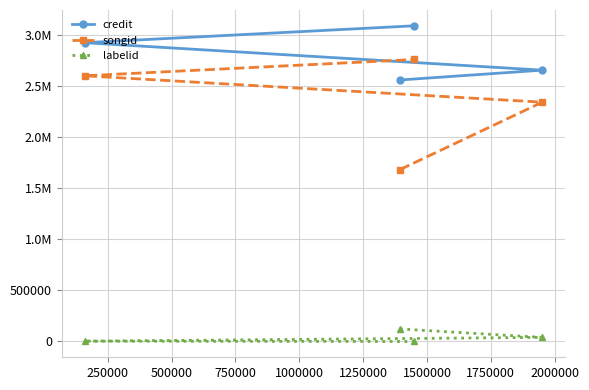

True or false: songid and labelid intersect in this chart.

False